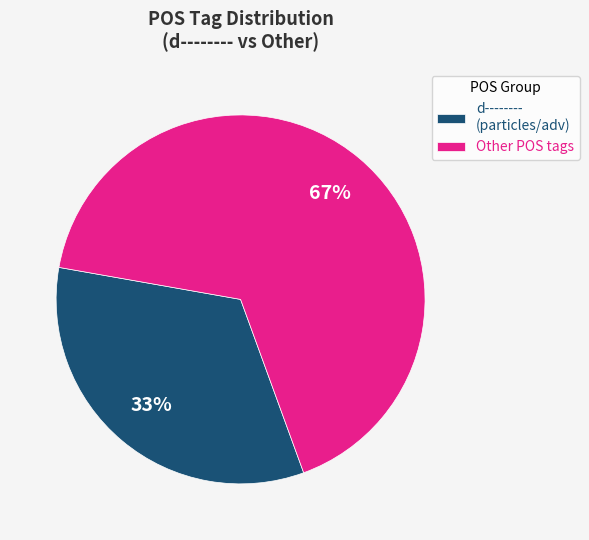

How many segments does this pie chart have?

2